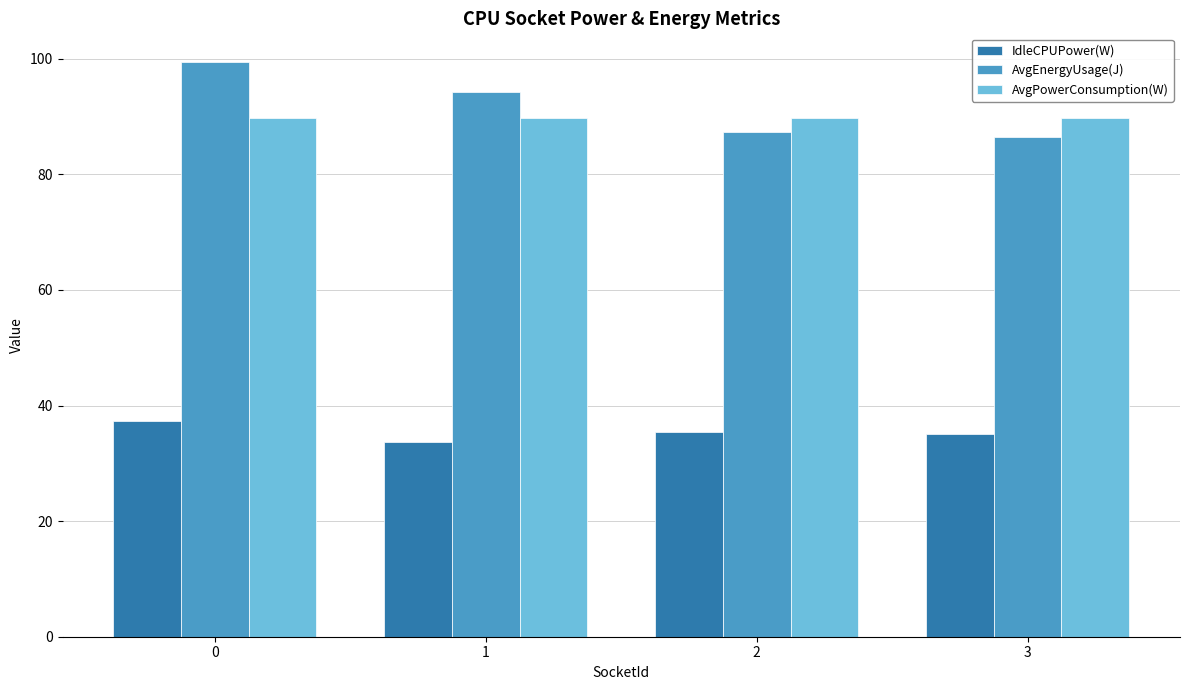

What is the difference between the IdleCPUPower(W) values at 1 and 0?

3.8